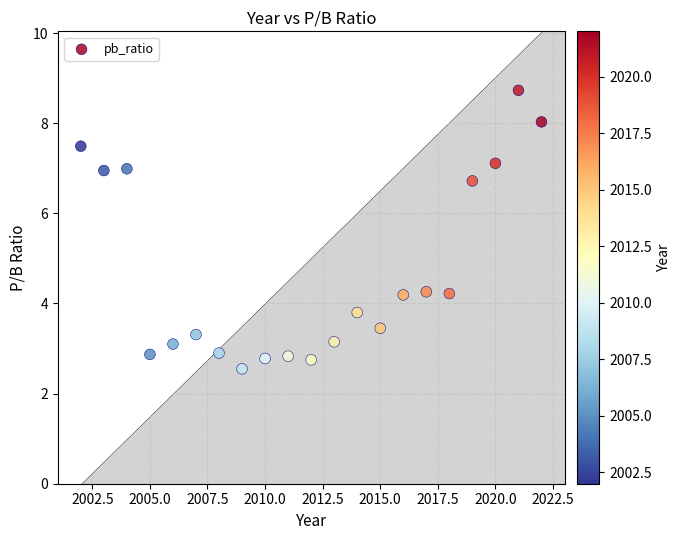

What is the range of X values (max minus min)?

20.0